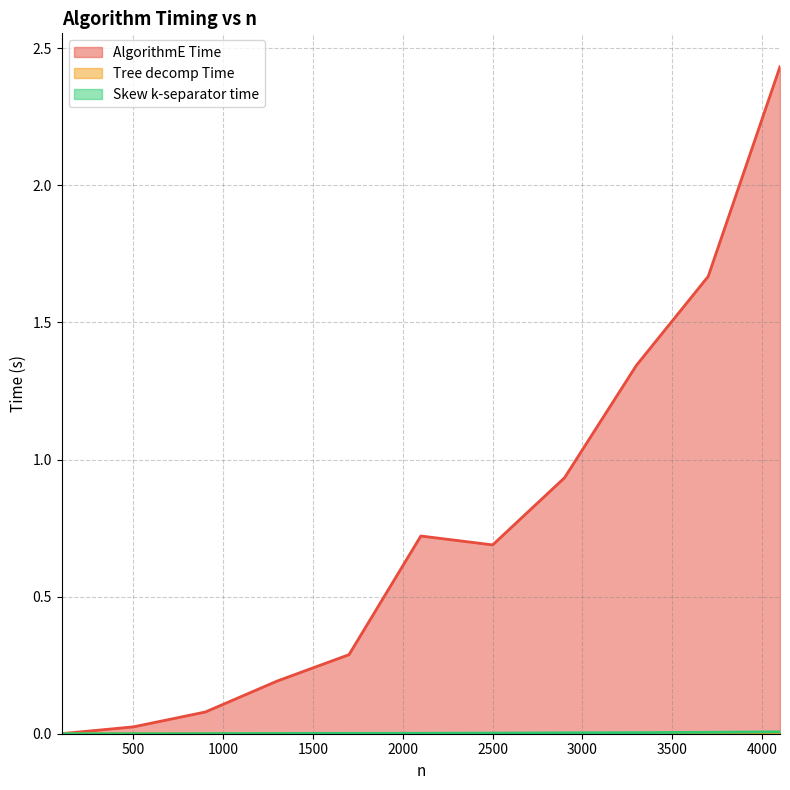

True or false: Skew k-separator time and AlgorithmE Time intersect in this chart.

False